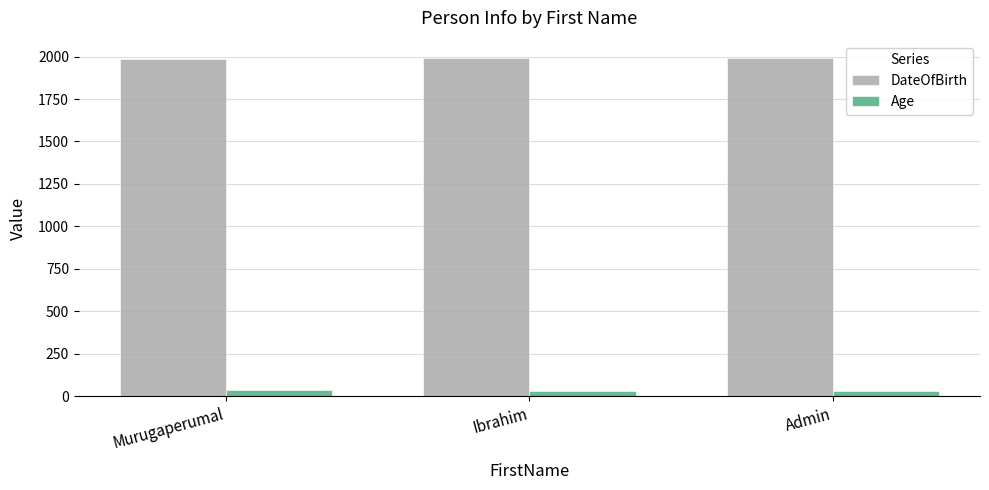

True or false: DateOfBirth has a value of 1986 at Murugaperumal.

True